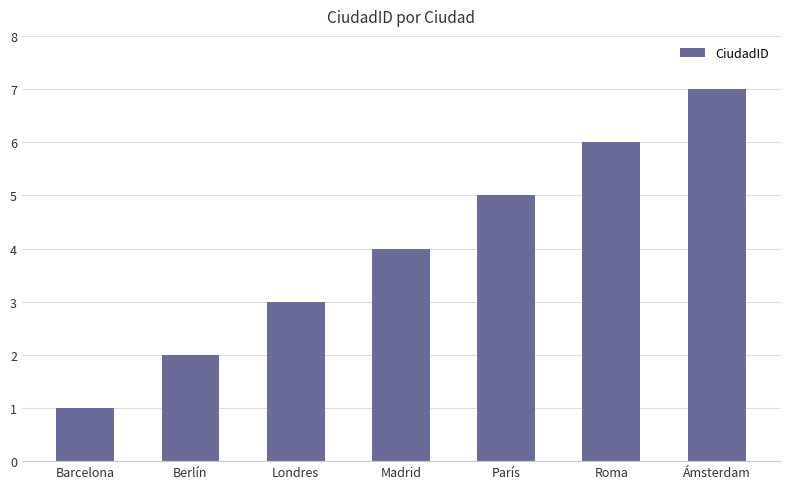

Rank the categories by value from lowest to highest.

Barcelona, Berlín, Londres, Madrid, París, Roma, Ámsterdam